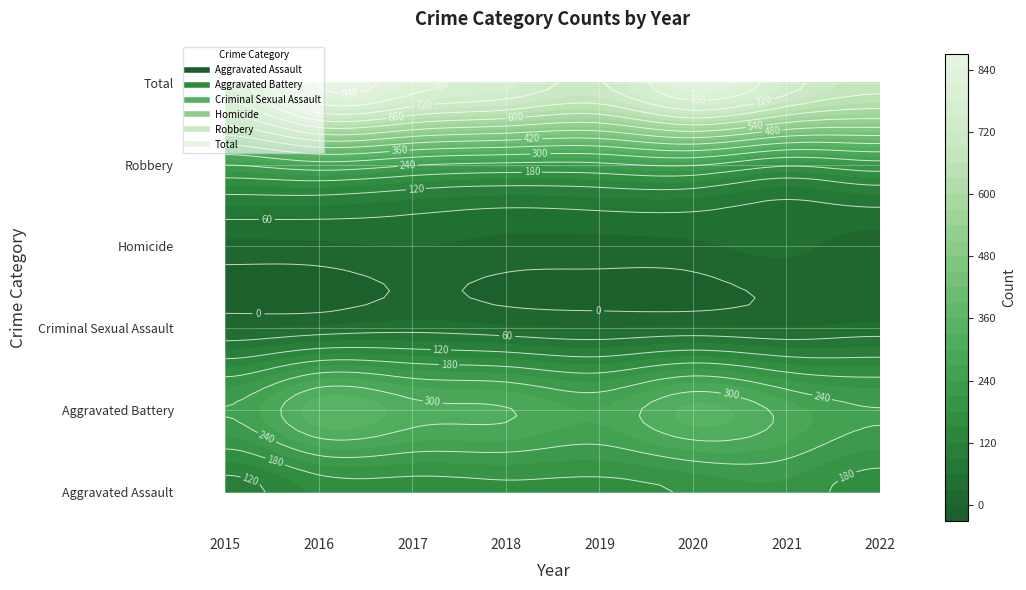

List the series in order of their peak value, highest first.

Total, Aggravated Battery, Robbery, Aggravated Assault, Criminal Sexual Assault, Homicide